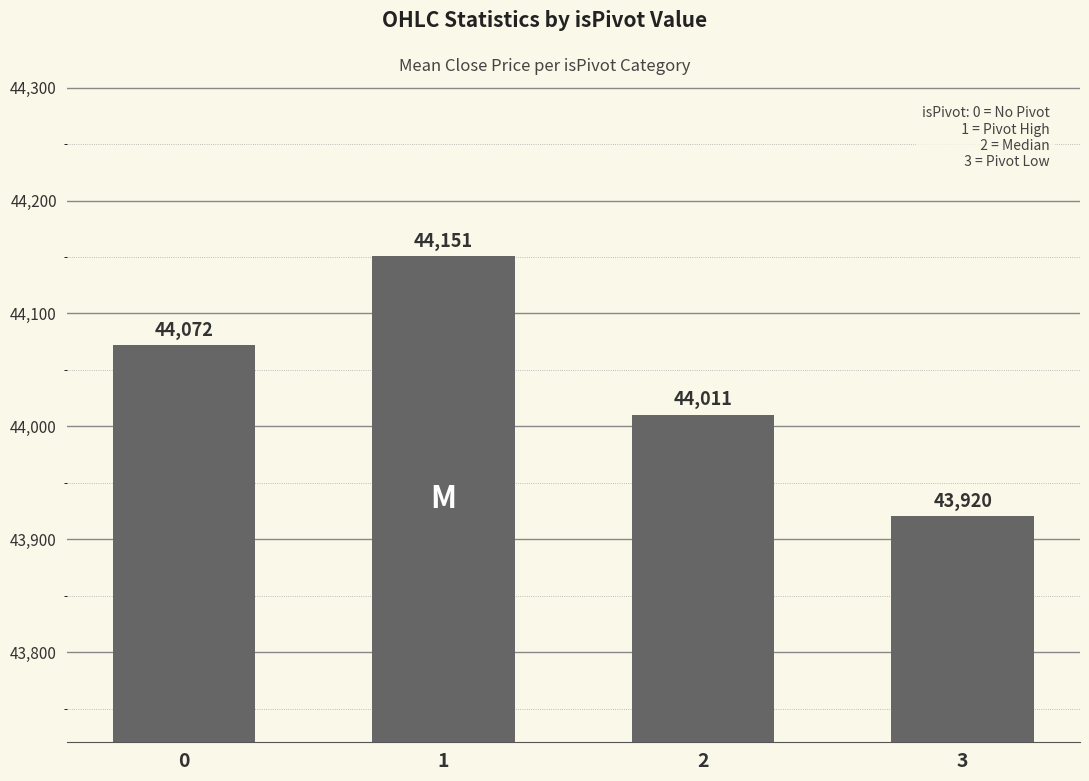

What is the ratio of the value at 0 to the value at 3?

1.0